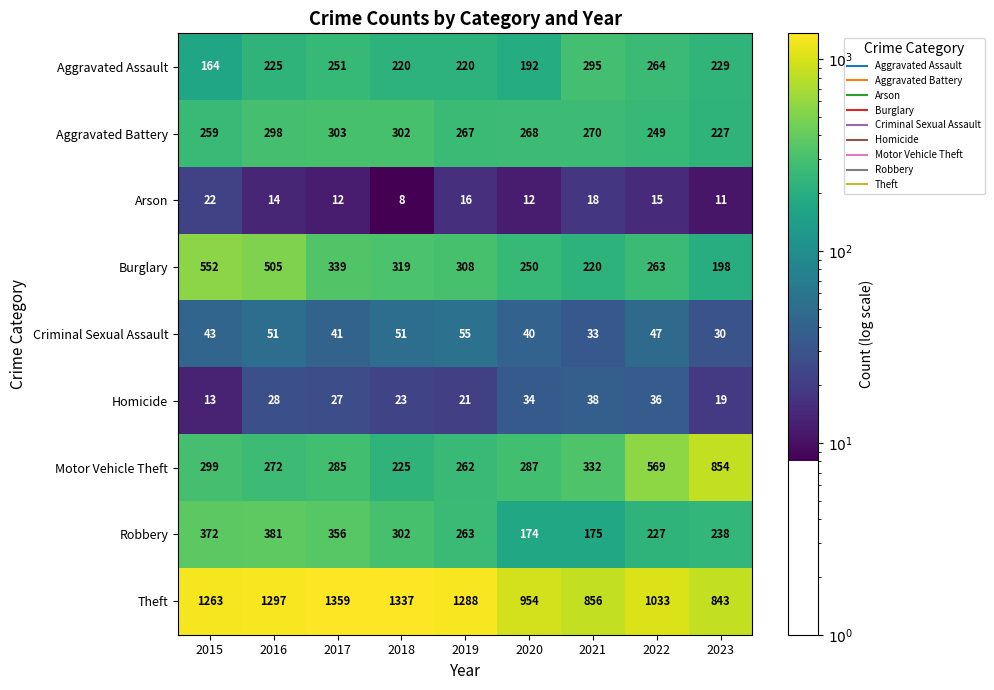

What is the minimum value shown in the chart?

8